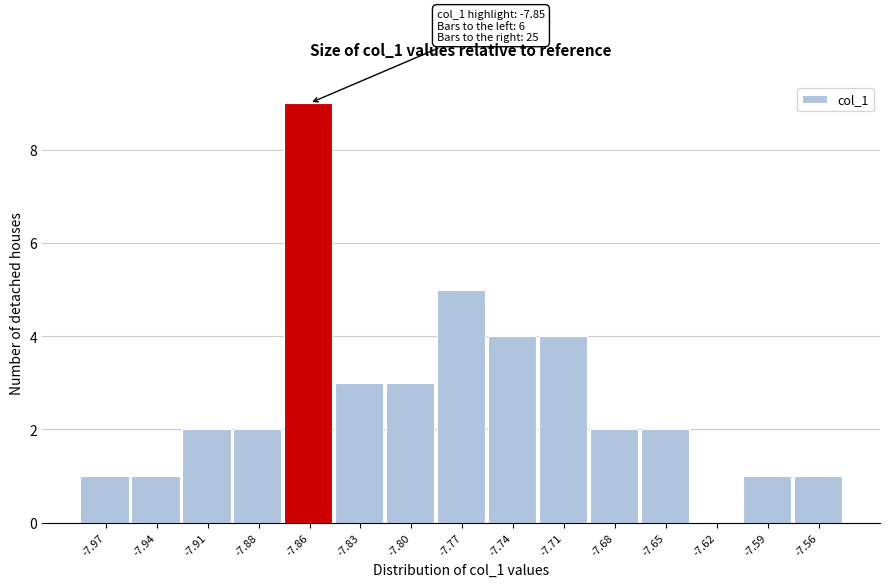

Which range on the x-axis has the tallest bar?

-7.870 to -7.840